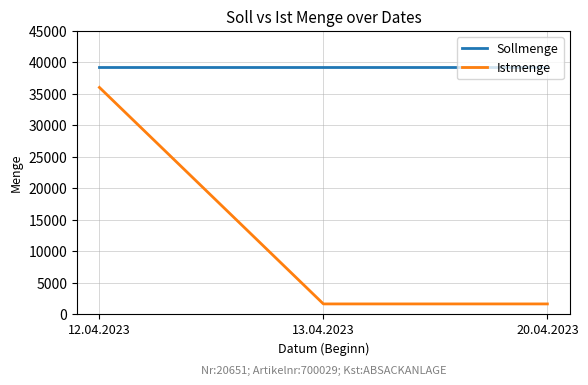

What is the greatest value displayed?

39200